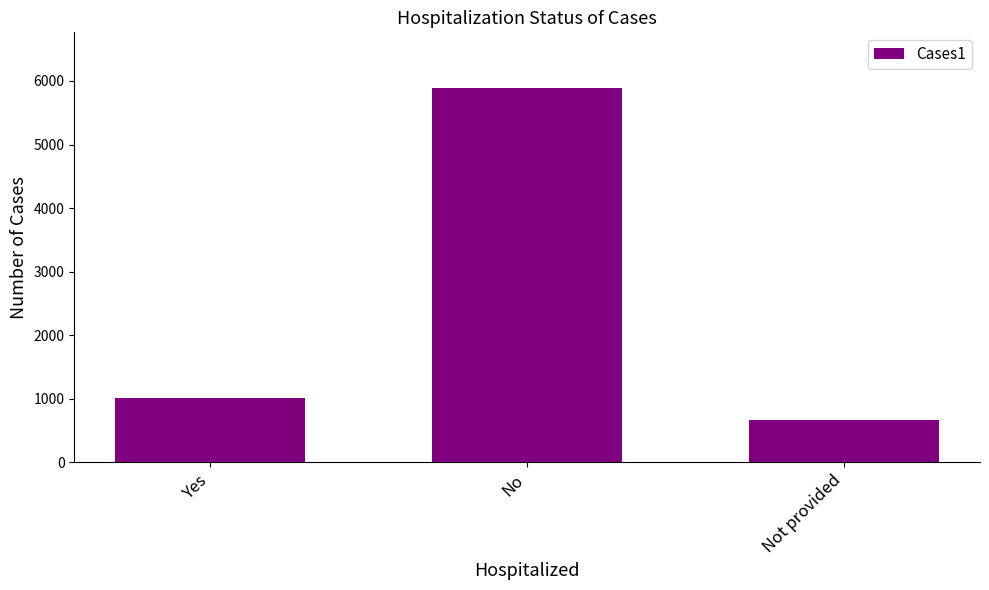

How many values are below 1012?

1